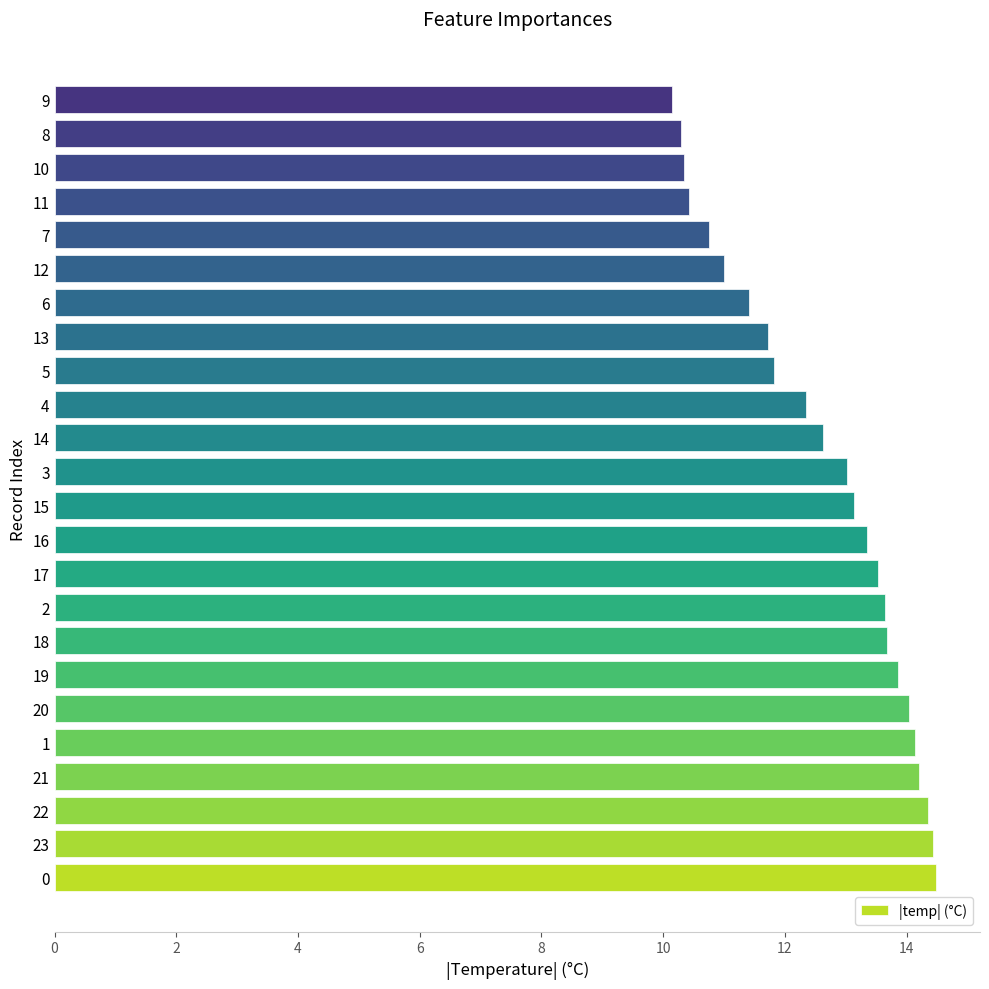

What is the sum of all values?

302.7